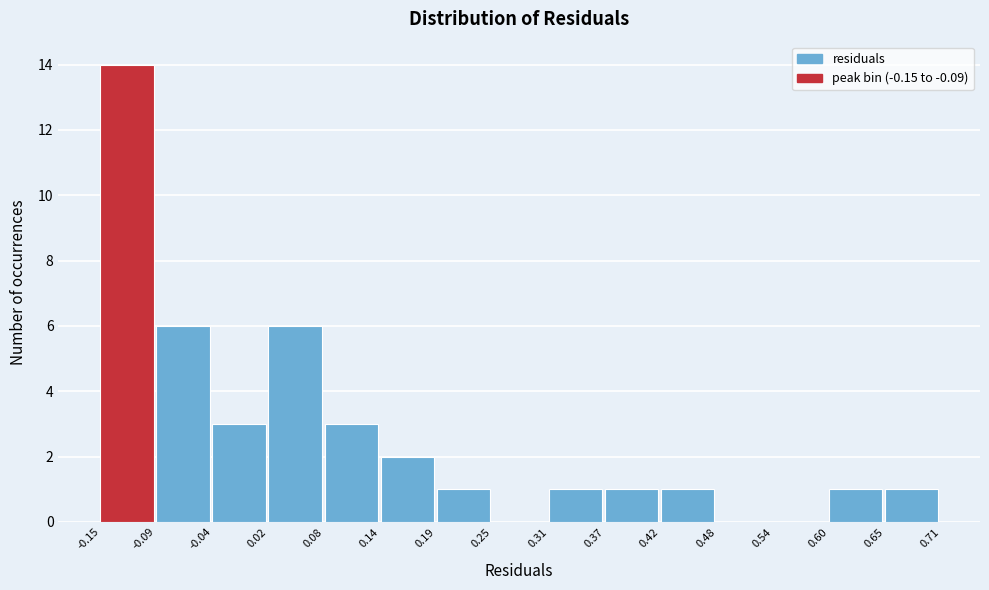

Reading left to right, transcribe this chart: for each bar, give the range it covers on the x-axis and its height. The values are not printed on the chart, so give them approximately, as read against the axis.

-0.15 to -0.09: 14
-0.09 to -0.04: 6
-0.04 to 0.02: 3
0.02 to 0.08: 6
0.08 to 0.14: 3
0.14 to 0.19: 2
0.19 to 0.25: 1
0.25 to 0.31: 0
0.31 to 0.37: 1
0.37 to 0.42: 1
0.42 to 0.48: 1
0.48 to 0.54: 0
0.54 to 0.60: 0
0.60 to 0.65: 1
0.65 to 0.71: 1